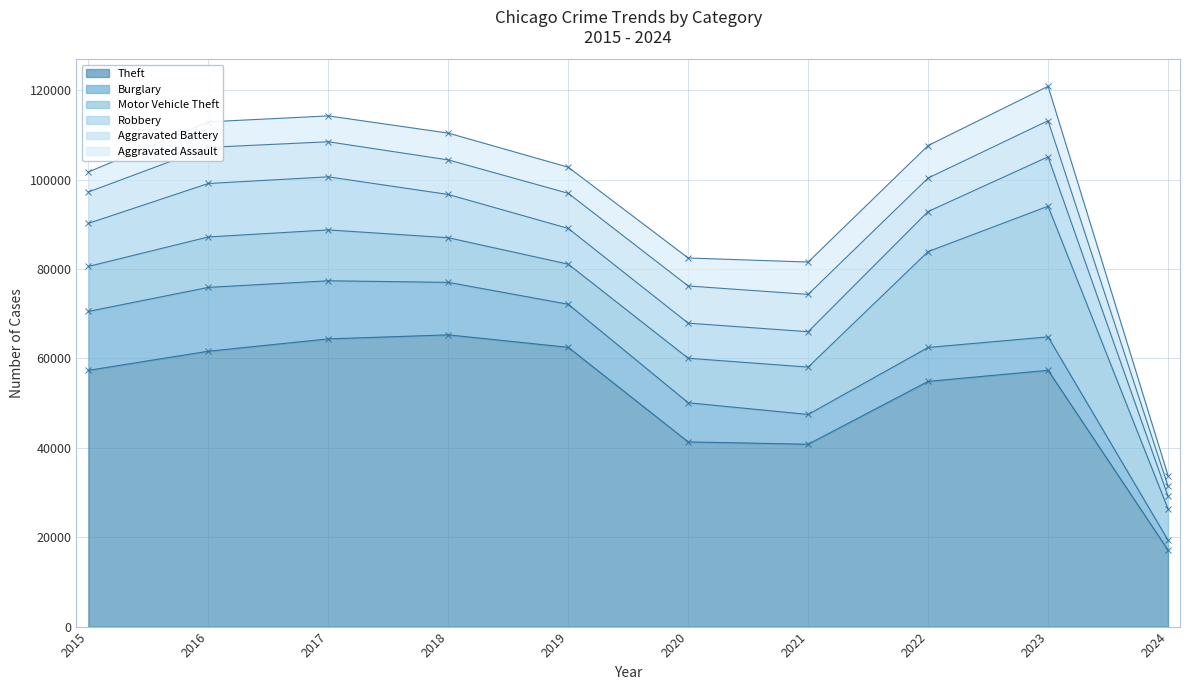

What is the value of the Theft point at the 10th from the left?

17117